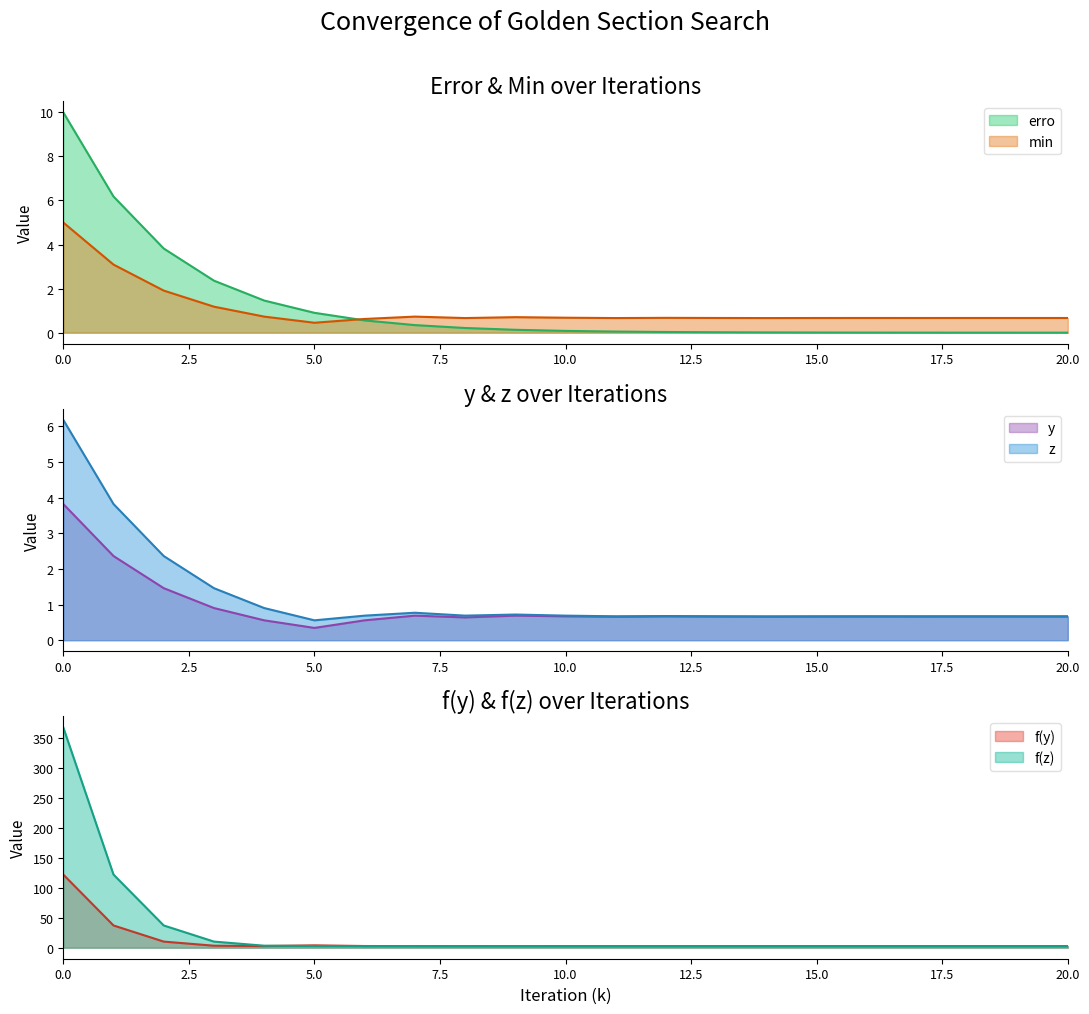

What is the average value of the y series?

0.9